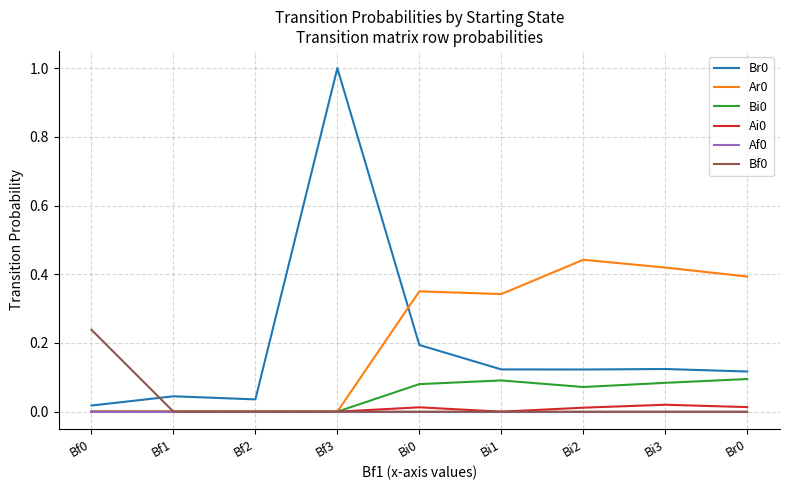

At which category is the sum across all series the highest?

Bf3